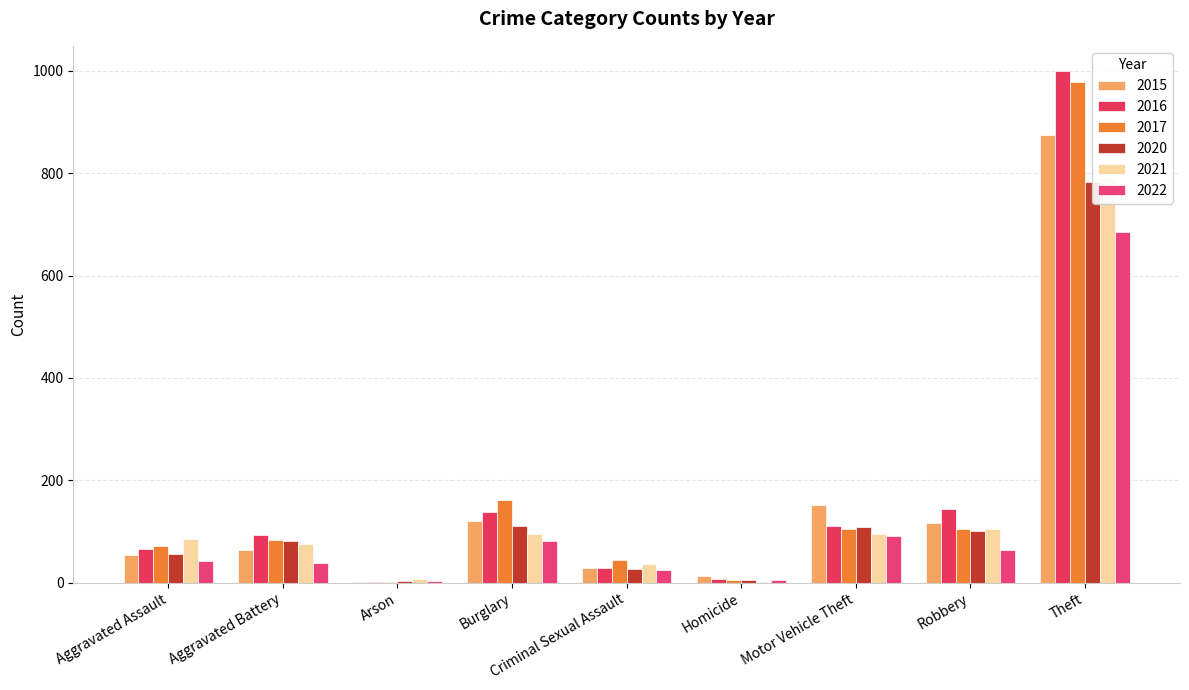

Are the bars grouped side by side (vs. stacked)?

Yes